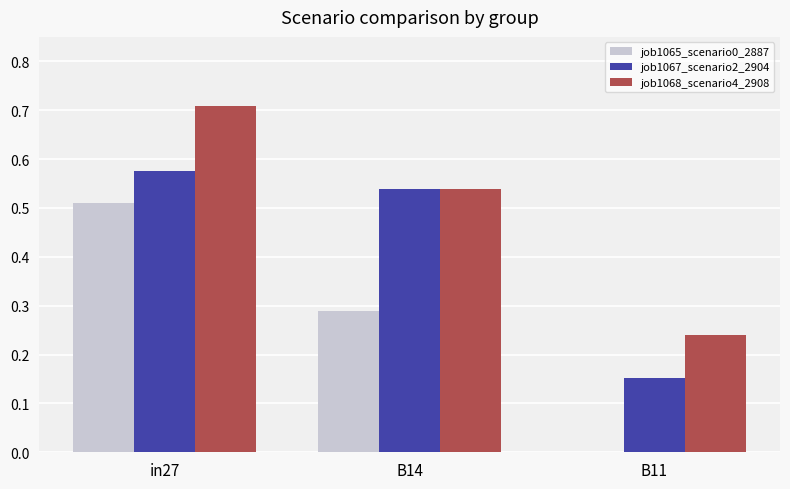

What is the sum of the job1068_scenario4_2908 values at in27 and B11?

0.9